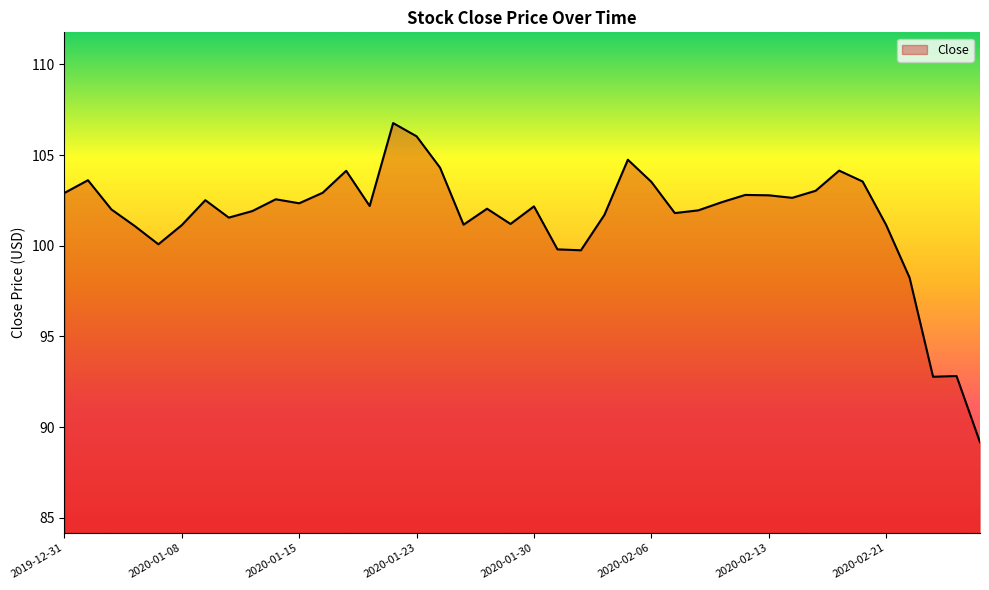

What is the difference between the maximum and minimum values?

17.6